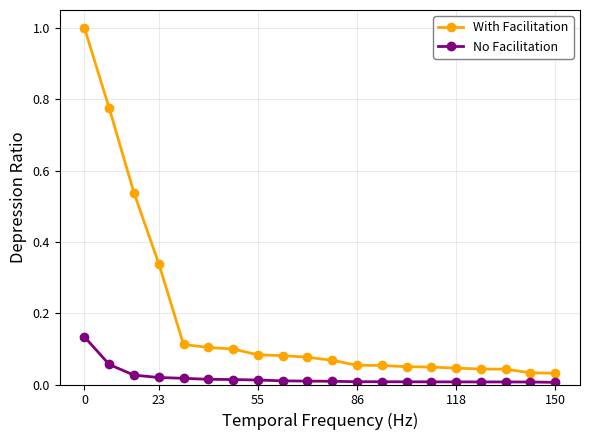

What is the greatest value displayed?

1.0